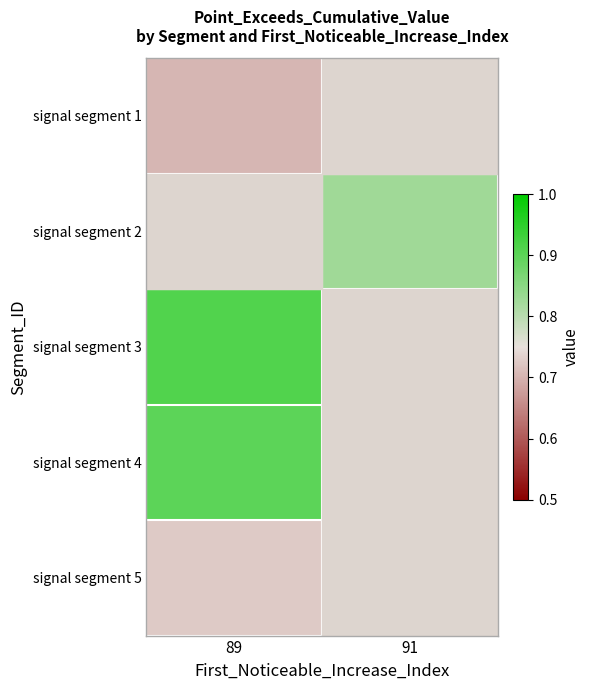

Between 91 and 89, which is larger?

89